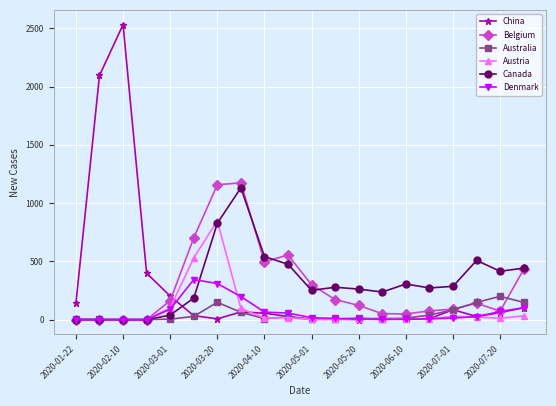

True or false: China has more than 2 points higher than both neighbors.

True